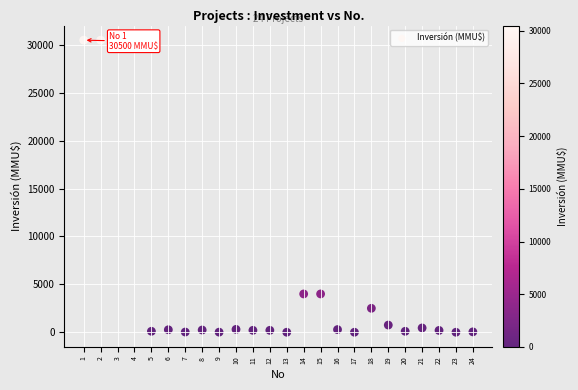

What is the range of Y values (max minus min)?

30500